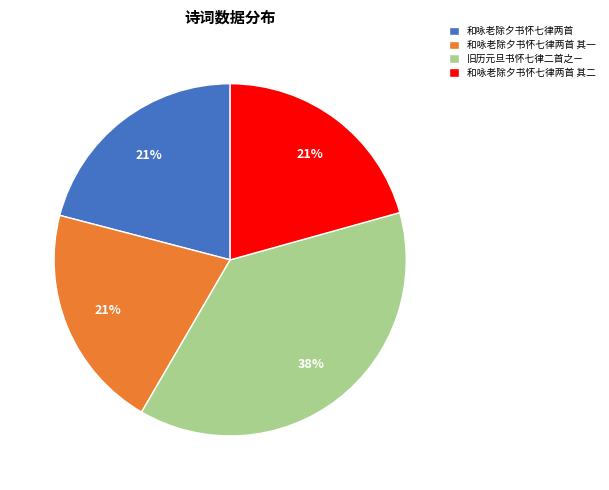

Which slice is the largest?

旧历元旦书怀七律二首之ㄧ